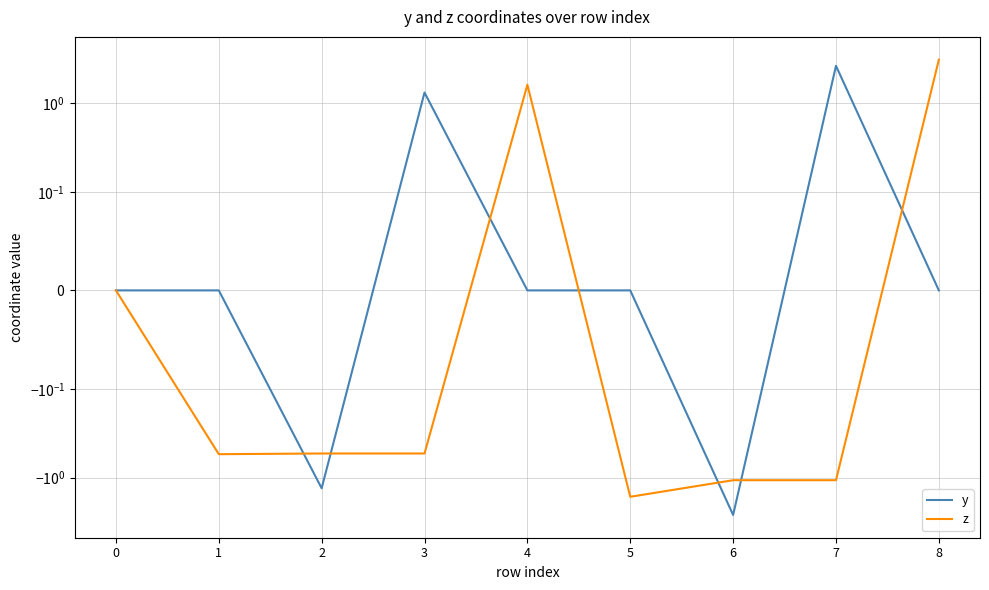

True or false: y and z cross at least once.

True